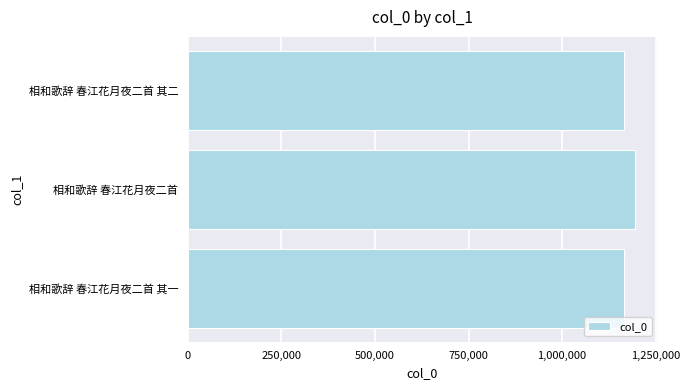

The chart shows a value of 1525440 at 相和歌辞 春江花月夜二首 其一. True or false?

False